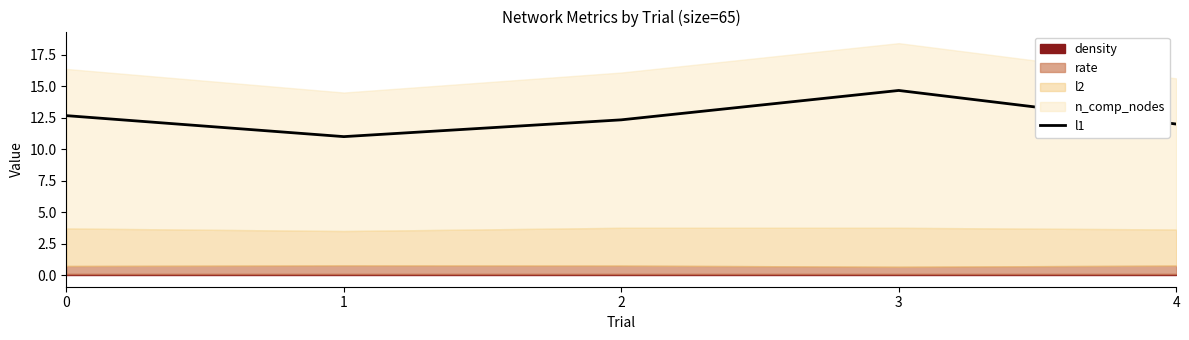

What is the approximate value at 0?

12.7